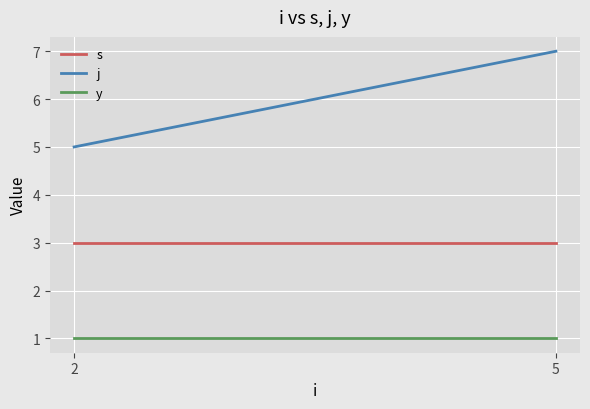

True or false: y has a value of 2 at 2.

False